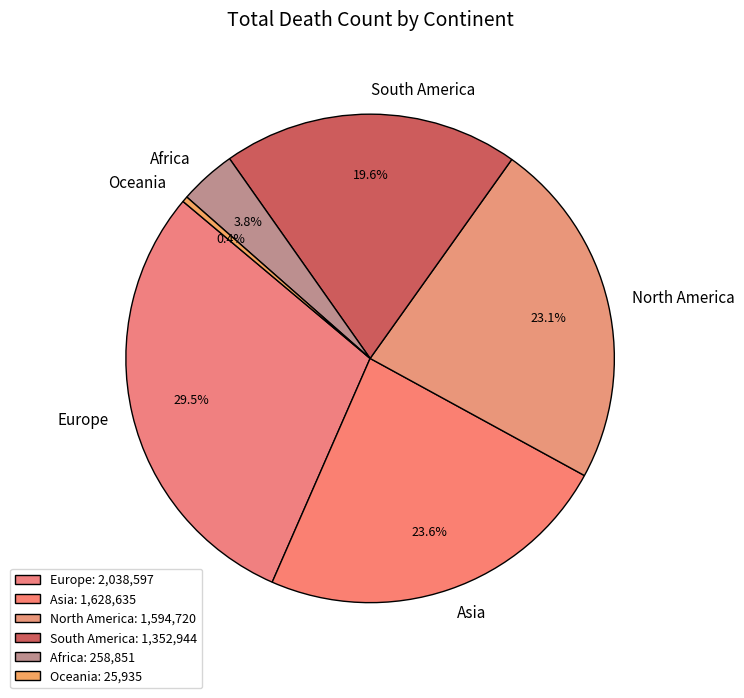

Approximately how many times larger is the value at North America compared to South America?

1.2